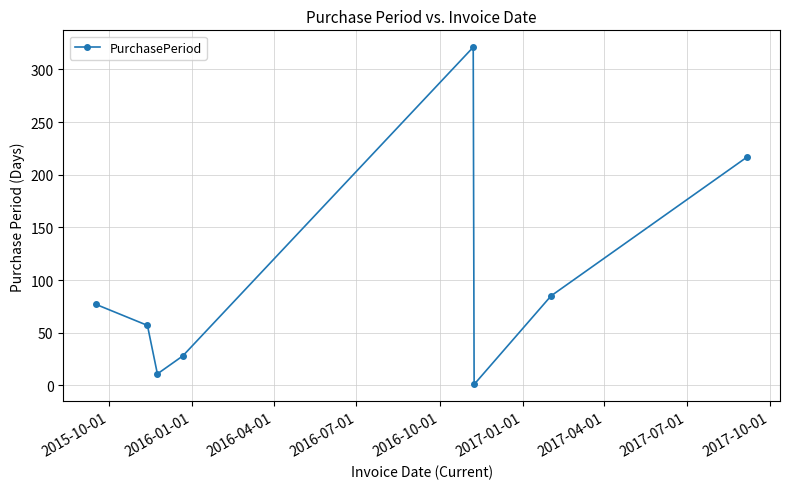

True or false: the data has more than 1 interior local peaks.

False